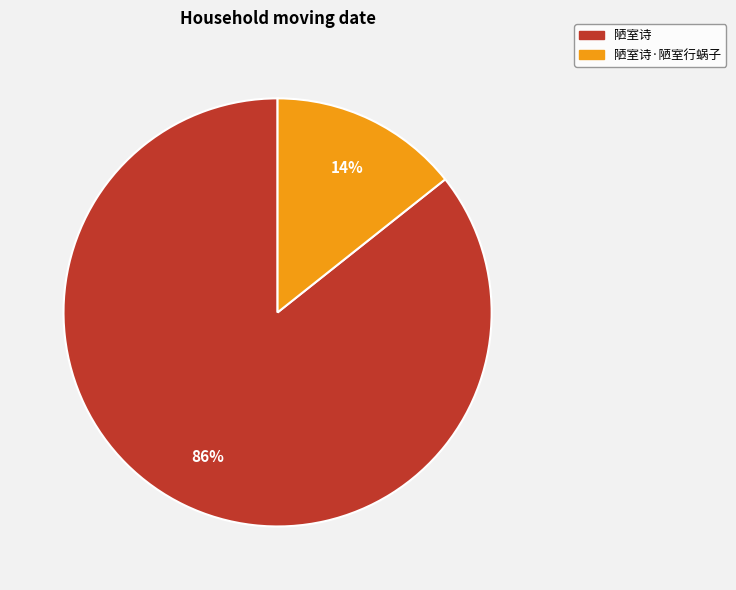

To the nearest percent, what is the average slice percentage?

50%